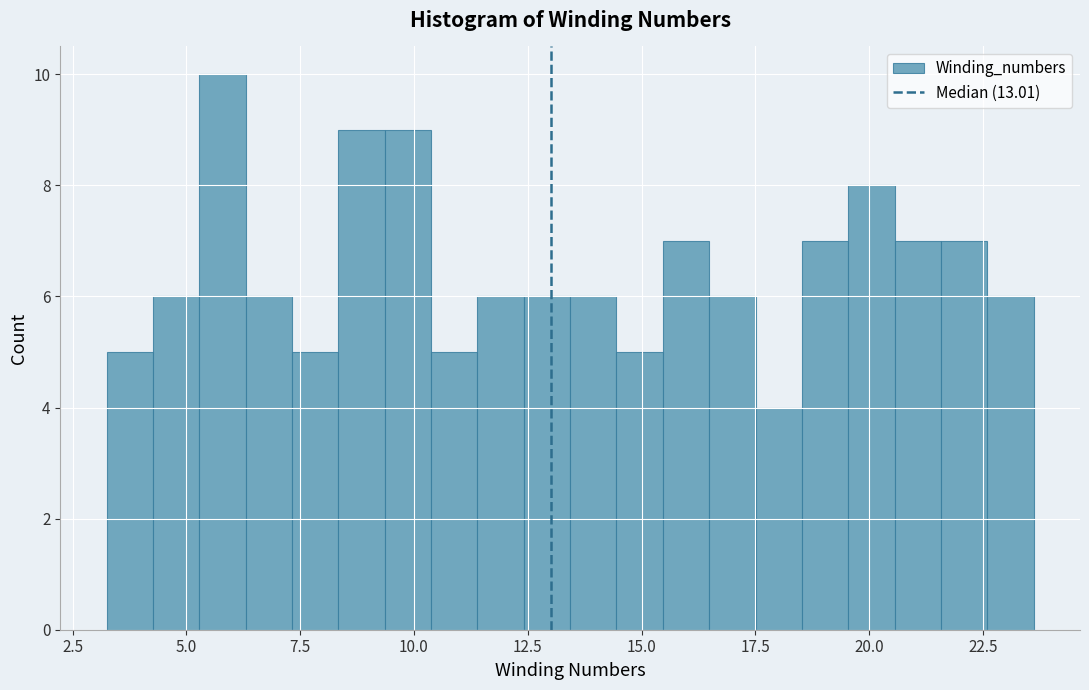

Read against the x-axis, roughly where is the centre of the tallest bar?

6.0